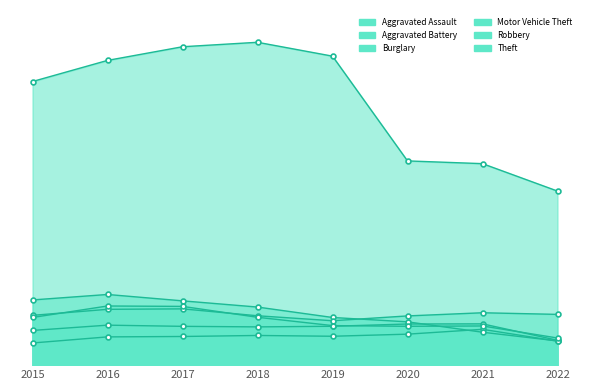

What is the difference between the maximum and second lowest values in the Aggravated Battery series?

1330